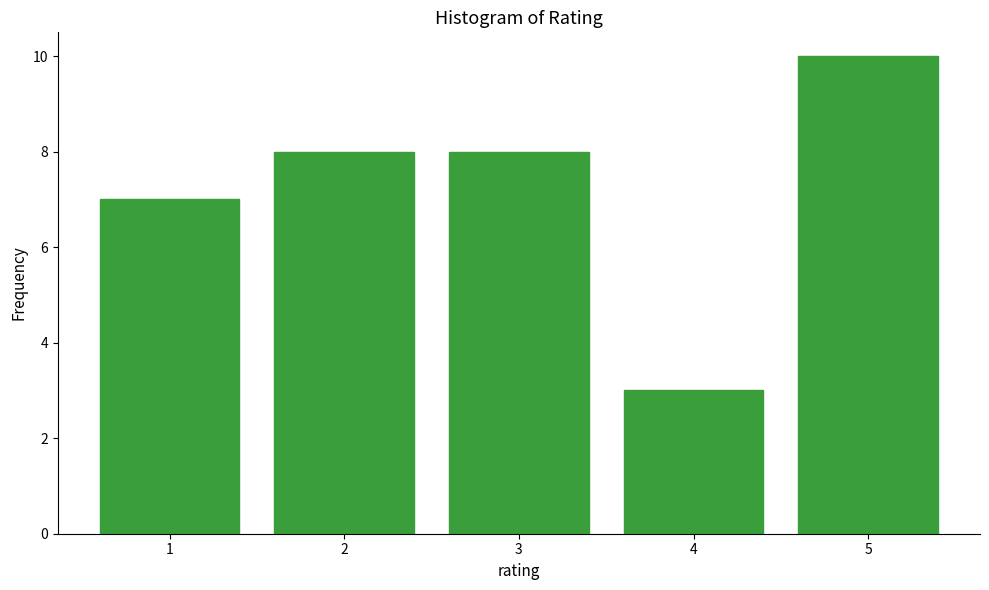

Reading right to left, extract all data points from this chart.

5=10	4=3	3=8	2=8	1=7